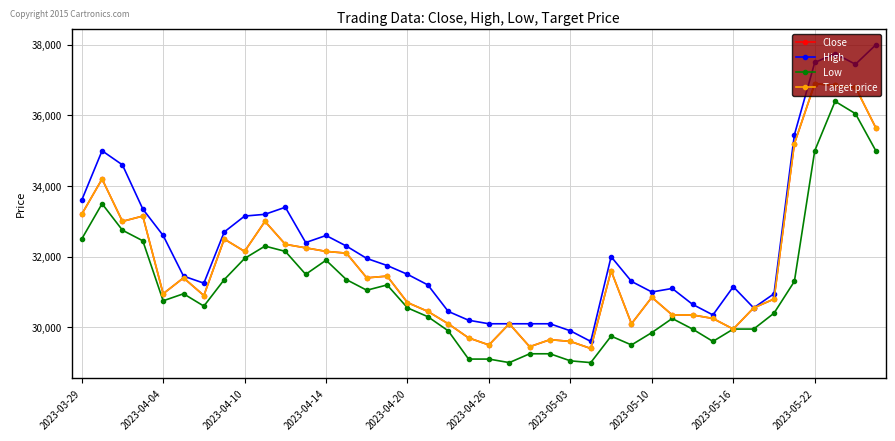

Is this an area chart (filled region under the line)?

No